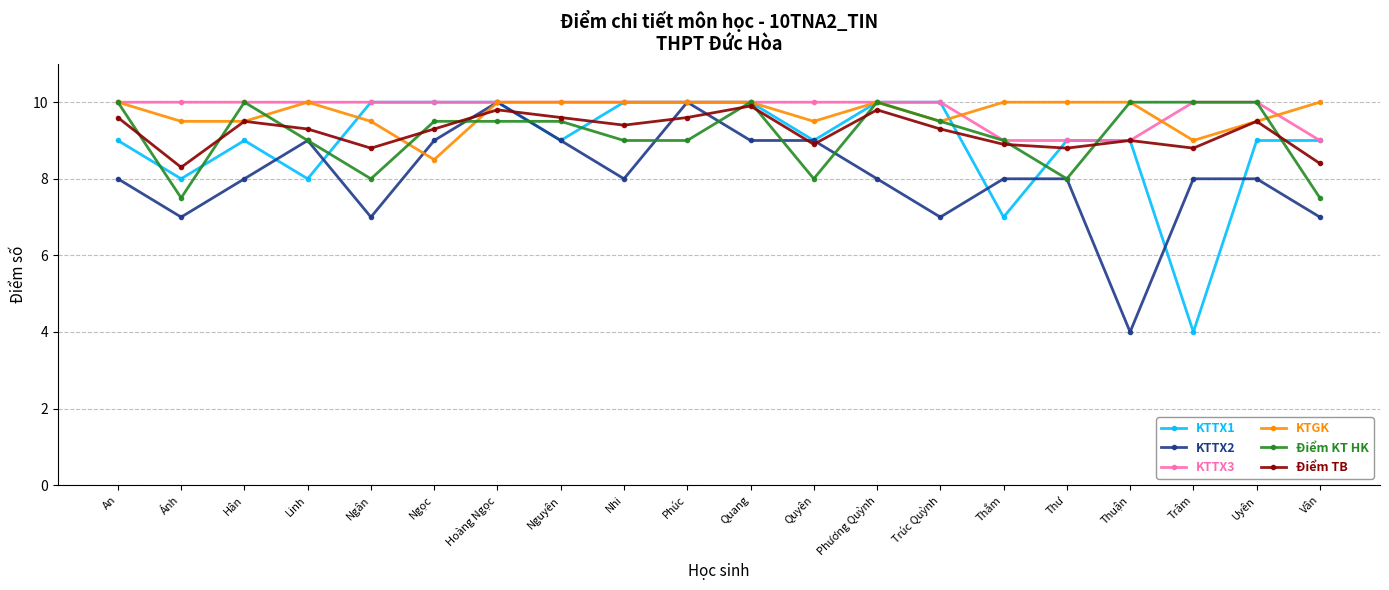

What is the total value across all series at Hân?

56.0